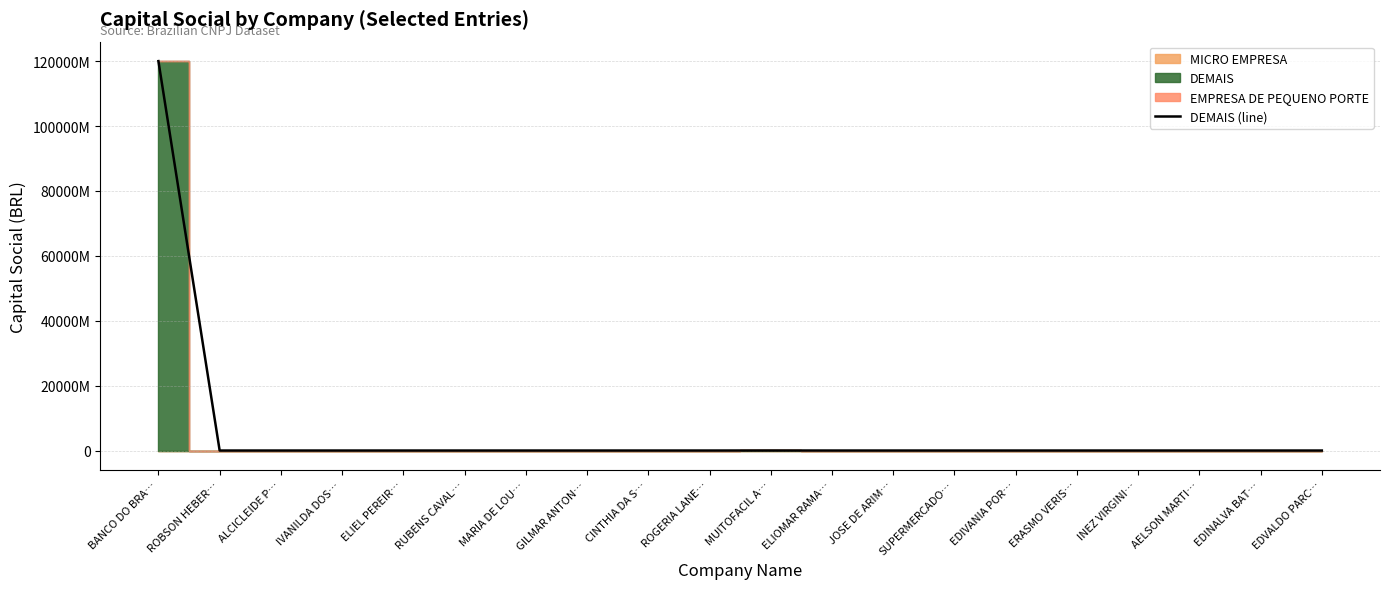

Reading left to right, list all the values displayed in this chart.

BANCO DO BRA…=120000000000	ROBSON HEBER…=0	ALCICLEIDE P…=0	IVANILDA DOS…=0	ELIEL PEREIR…=0	RUBENS CAVAL…=0	MARIA DE LOU…=0	GILMAR ANTON…=0	CINTHIA DA S…=0	ROGERIA LANE…=0	MUITOFACIL A…=10080236	ELIOMAR RAMA…=0	JOSE DE ARIM…=0	SUPERMERCADO…=0	EDIVANIA POR…=0	ERASMO VERIS…=0	INEZ VIRGINI…=0	AELSON MARTI…=15000	EDINALVA BAT…=0	EDVALDO PARC…=0